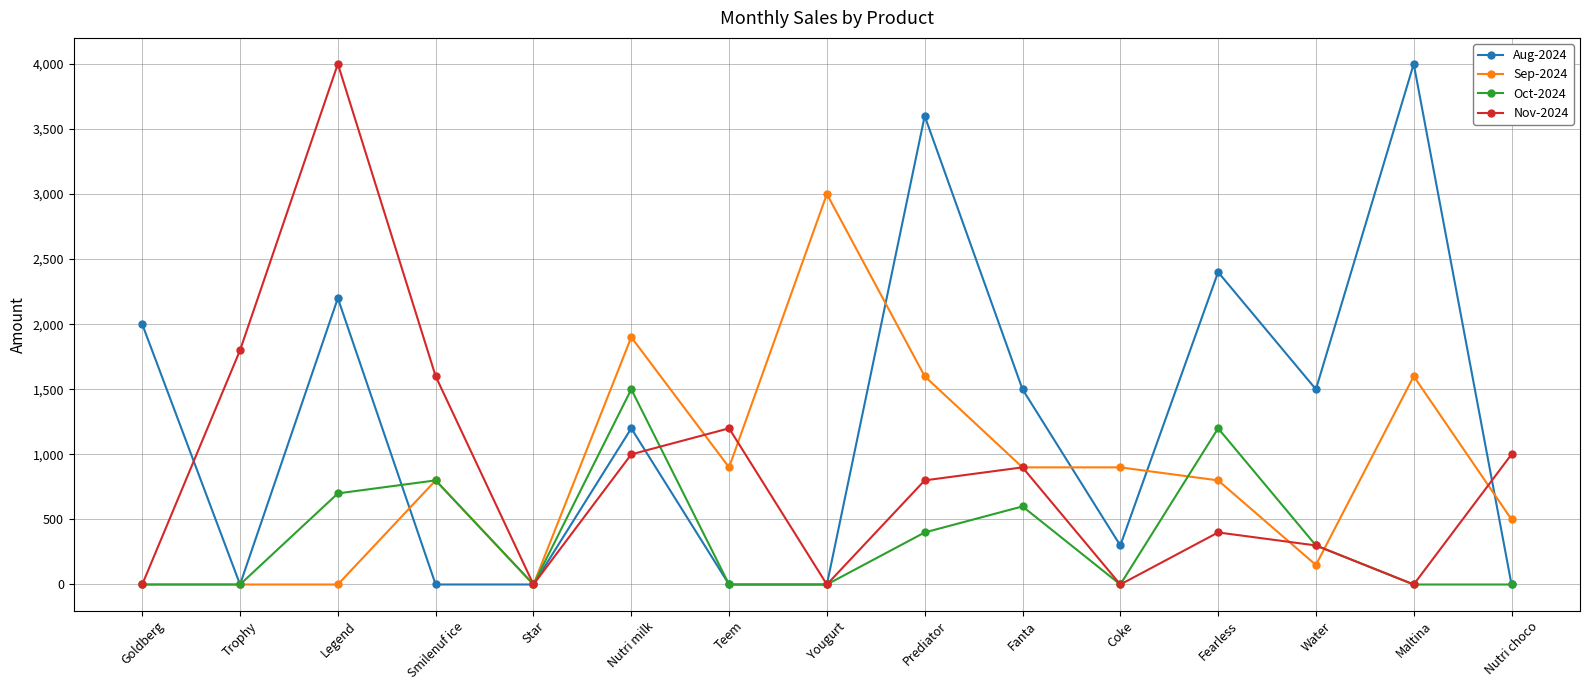

Reading left to right, extract all data points from this chart.

Aug-2024: Goldberg=2000	Trophy=0	Legend=2200	Smilenuf ice=0	Star=0	Nutri milk=1200	Teem=0	Yougurt=0	Prediator=3600	Fanta=1500	Coke=300	Fearless=2400	Water=1500	Maltina=4000	Nutri choco=0
Sep-2024: Goldberg=0	Trophy=0	Legend=0	Smilenuf ice=800	Star=0	Nutri milk=1900	Teem=900	Yougurt=3000	Prediator=1600	Fanta=900	Coke=900	Fearless=800	Water=150	Maltina=1600	Nutri choco=500
Oct-2024: Goldberg=0	Trophy=0	Legend=700	Smilenuf ice=800	Star=0	Nutri milk=1500	Teem=0	Yougurt=0	Prediator=400	Fanta=600	Coke=0	Fearless=1200	Water=300	Maltina=0	Nutri choco=0
Nov-2024: Goldberg=0	Trophy=1800	Legend=4000	Smilenuf ice=1600	Star=0	Nutri milk=1000	Teem=1200	Yougurt=0	Prediator=800	Fanta=900	Coke=0	Fearless=400	Water=300	Maltina=0	Nutri choco=1000